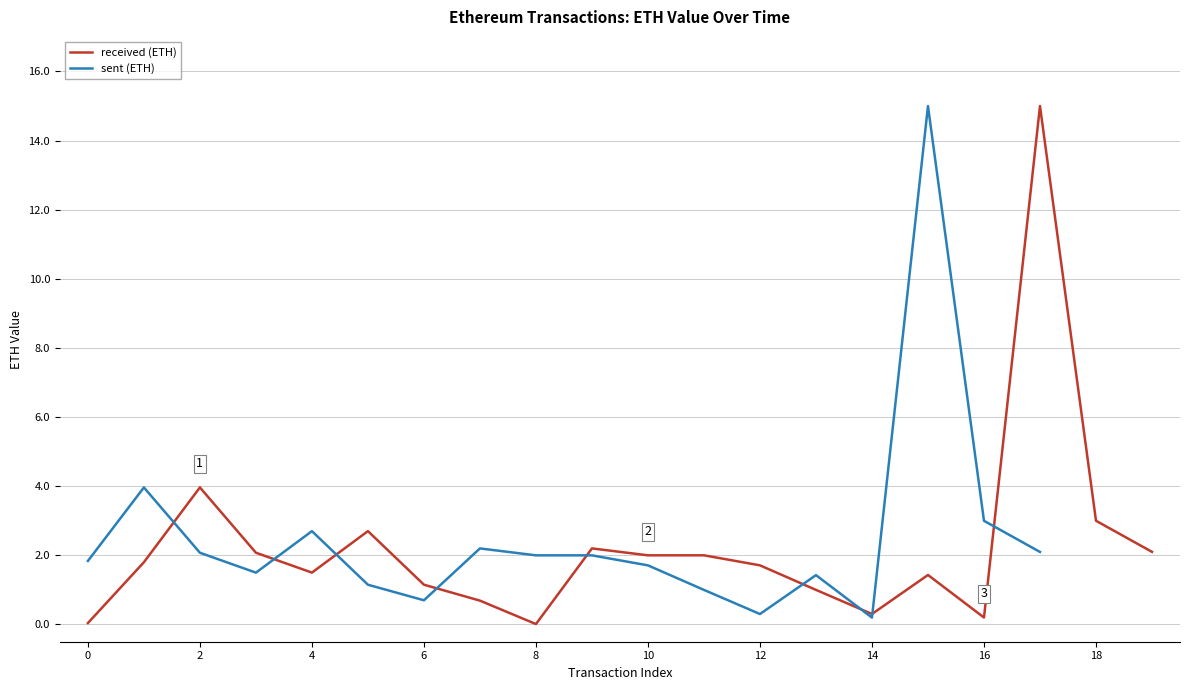

Where does the data first go above 1?

1